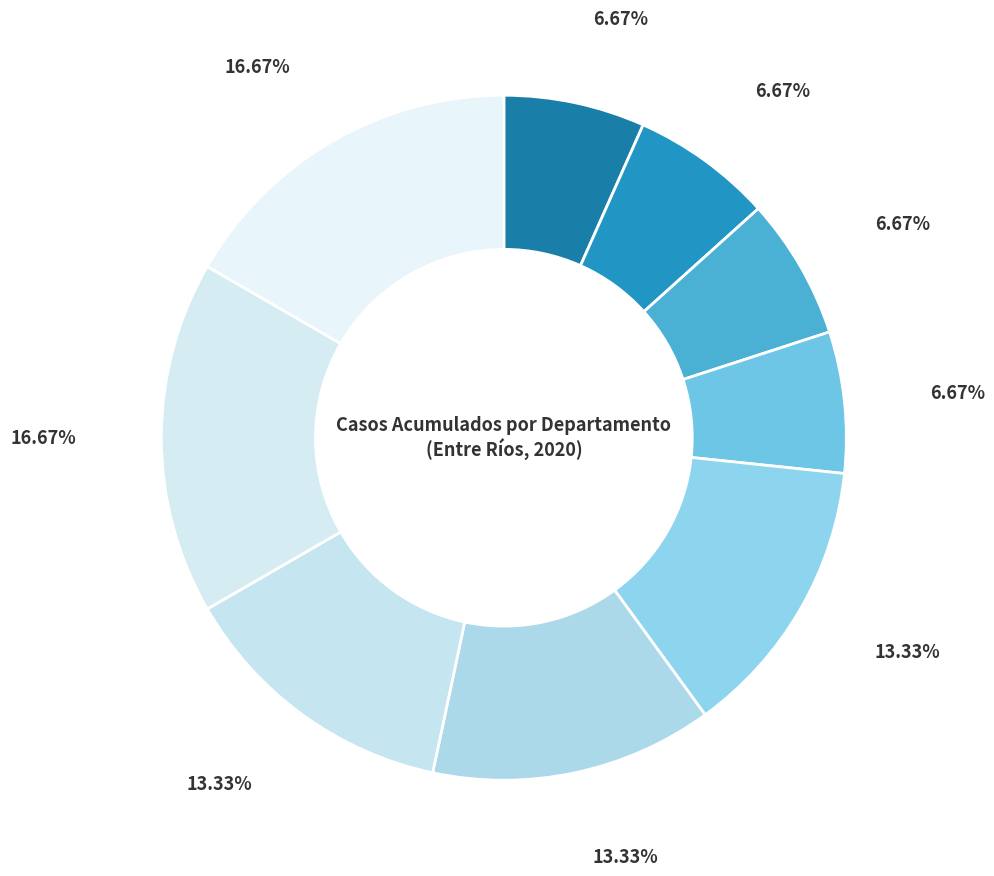

How many slices are in this pie chart?

9